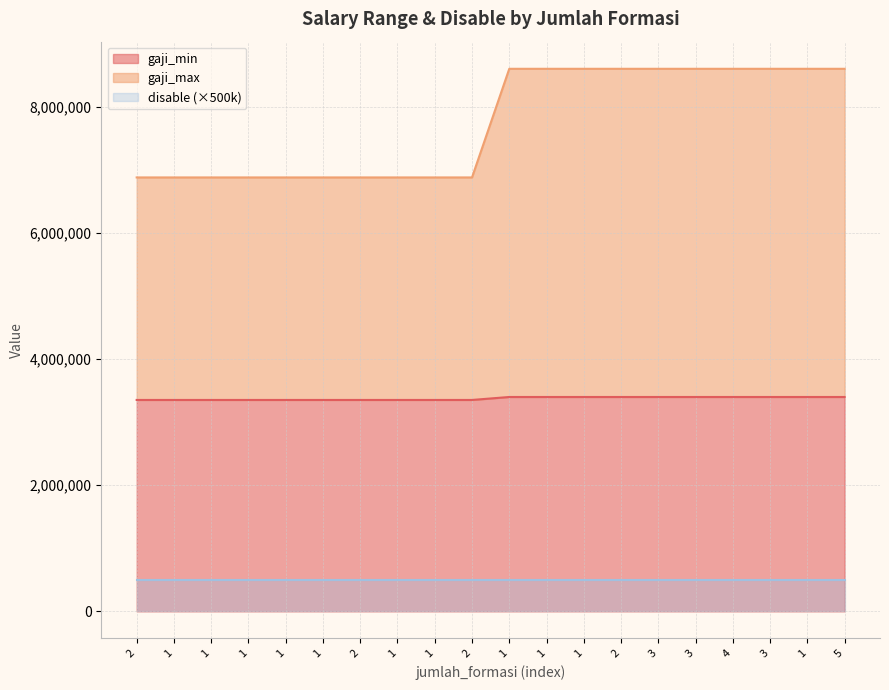

What is the lowest value of the gaji_min series?

3351020